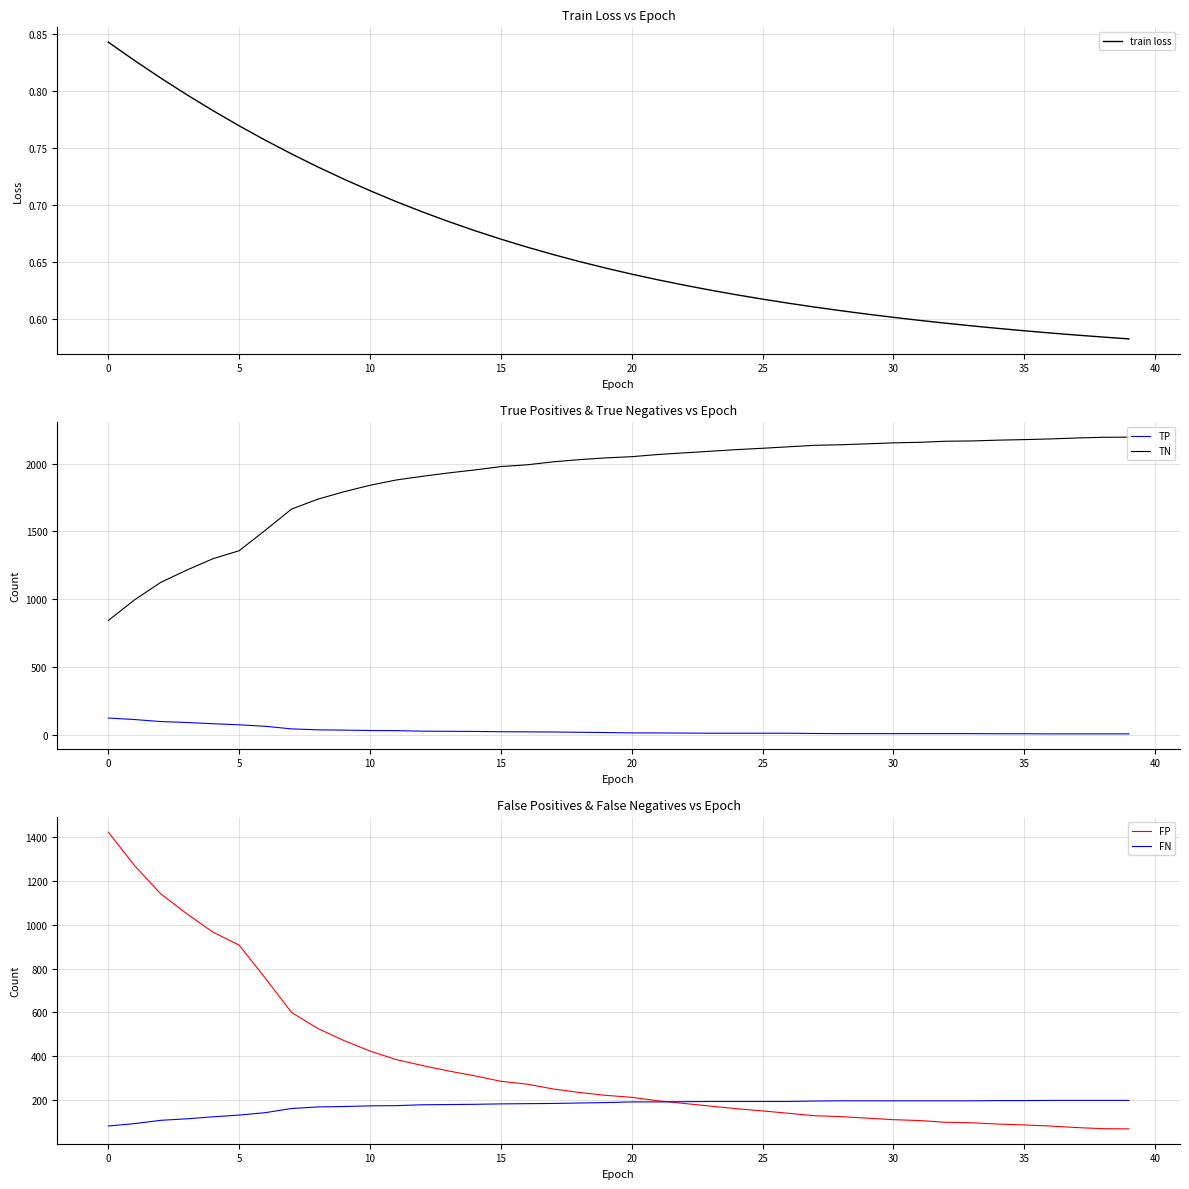

True or false: FP has more than 1 points higher than both neighbors.

False